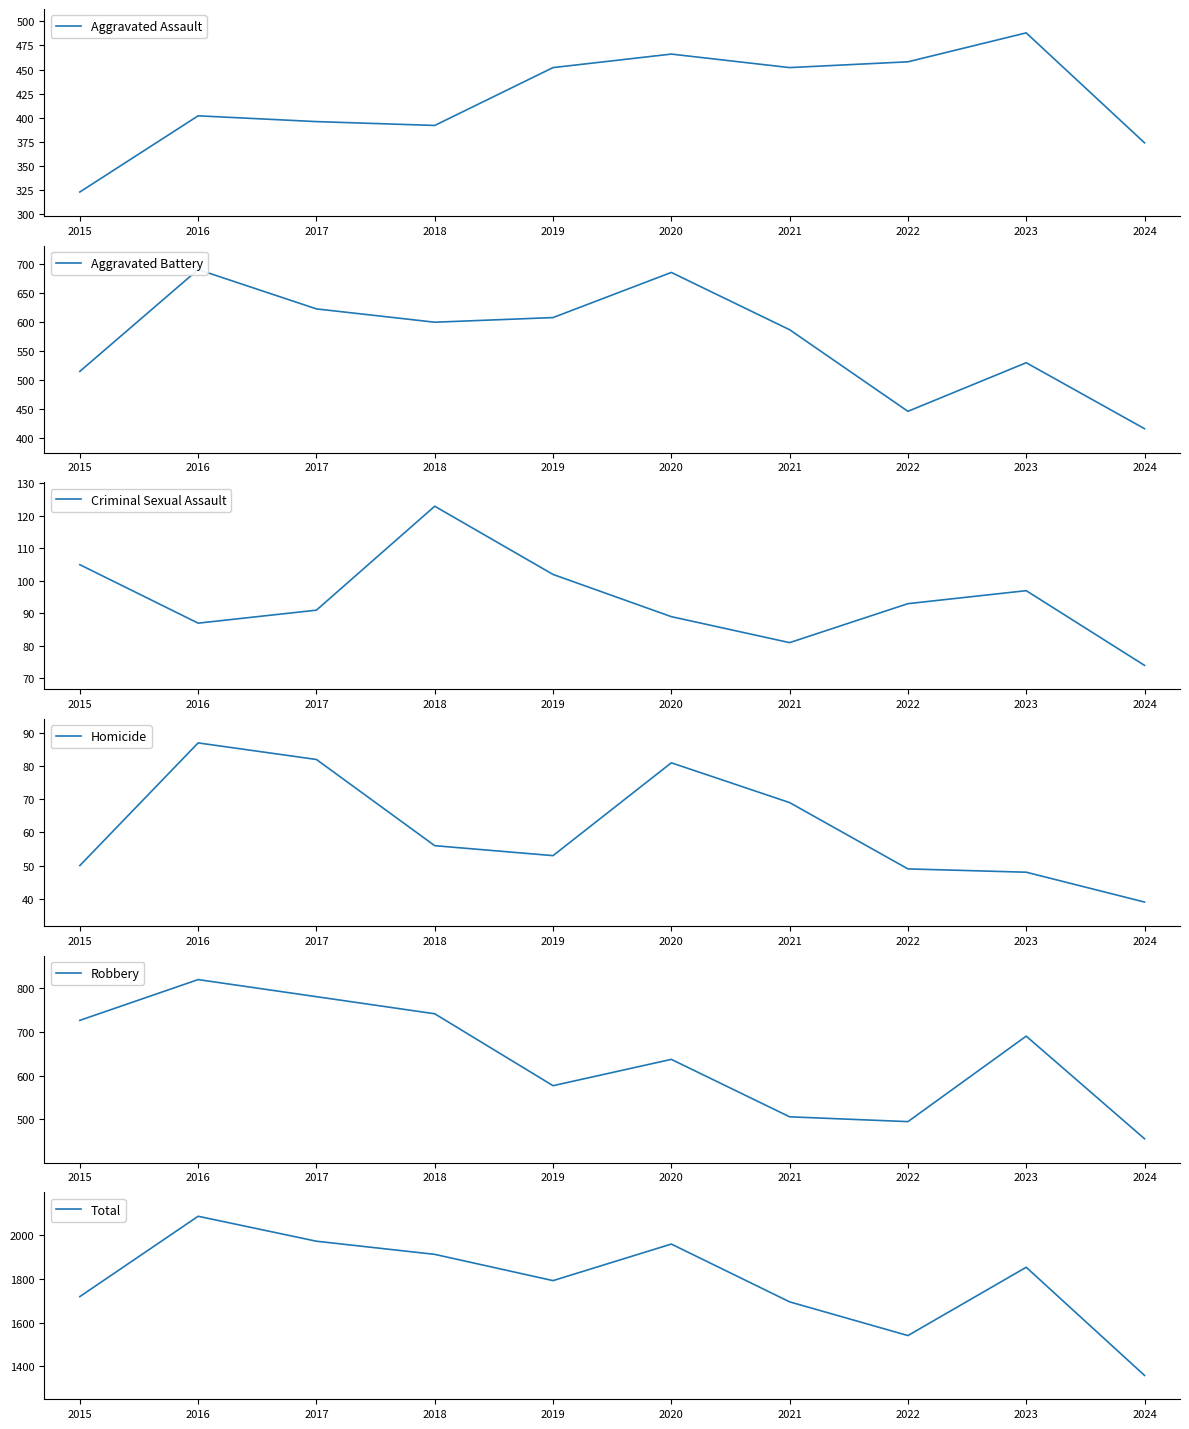

At which category does Criminal Sexual Assault reach its first local valley?

2016